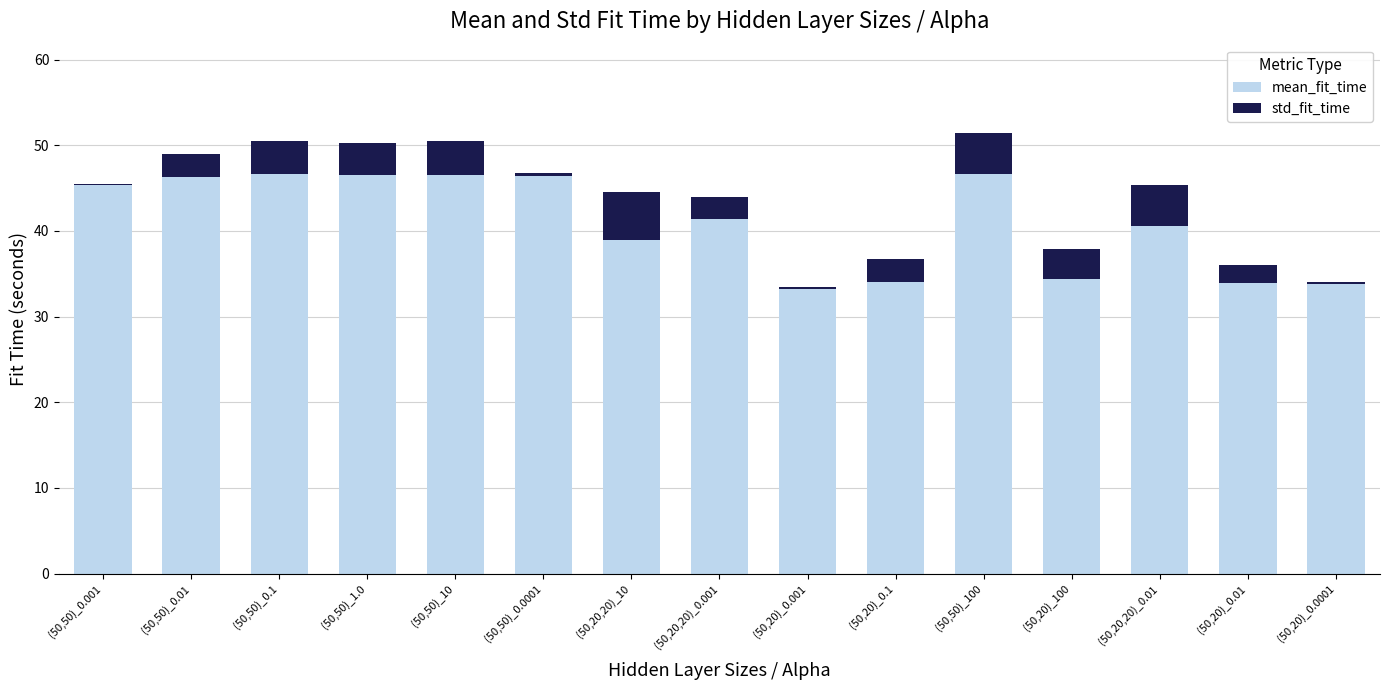

True or false: mean_fit_time has a value of 18.6 at (50,50)_100.

False